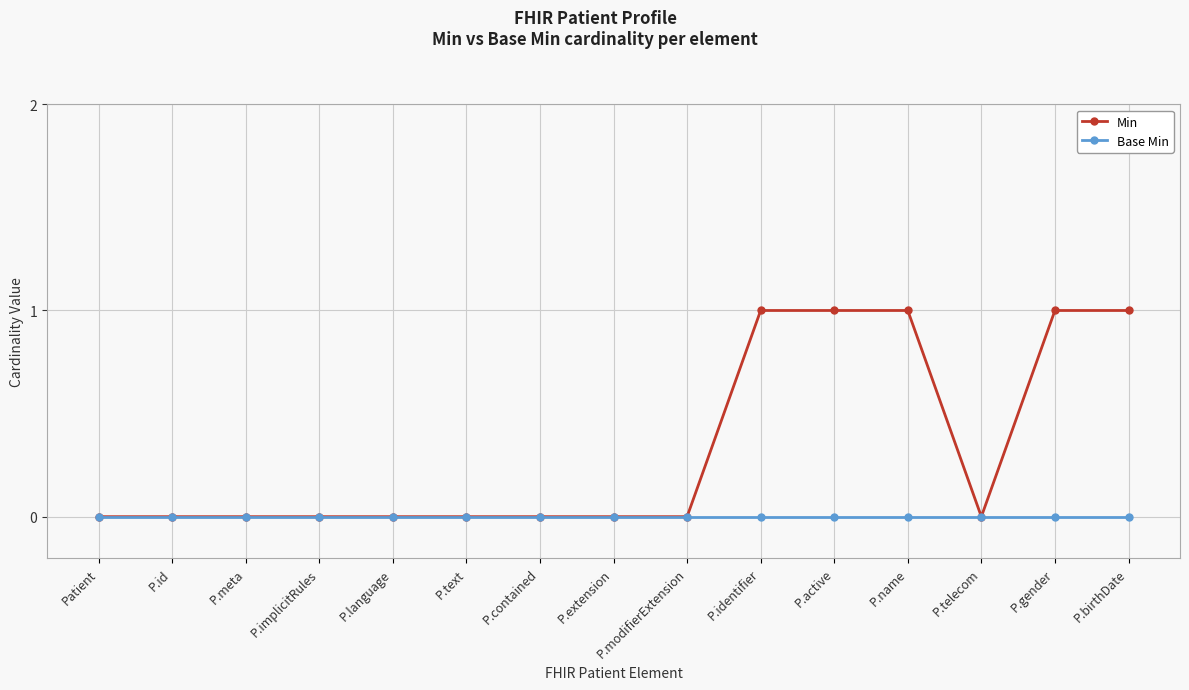

Rank the series at P.identifier from highest to lowest value.

Min, Base Min